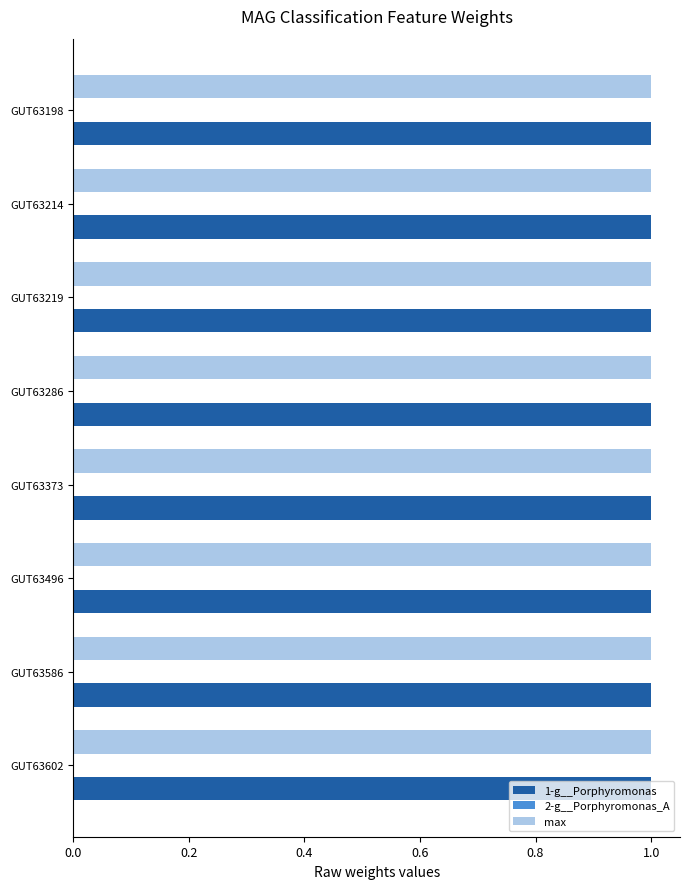

What is the maximum value shown in the chart?

1.0